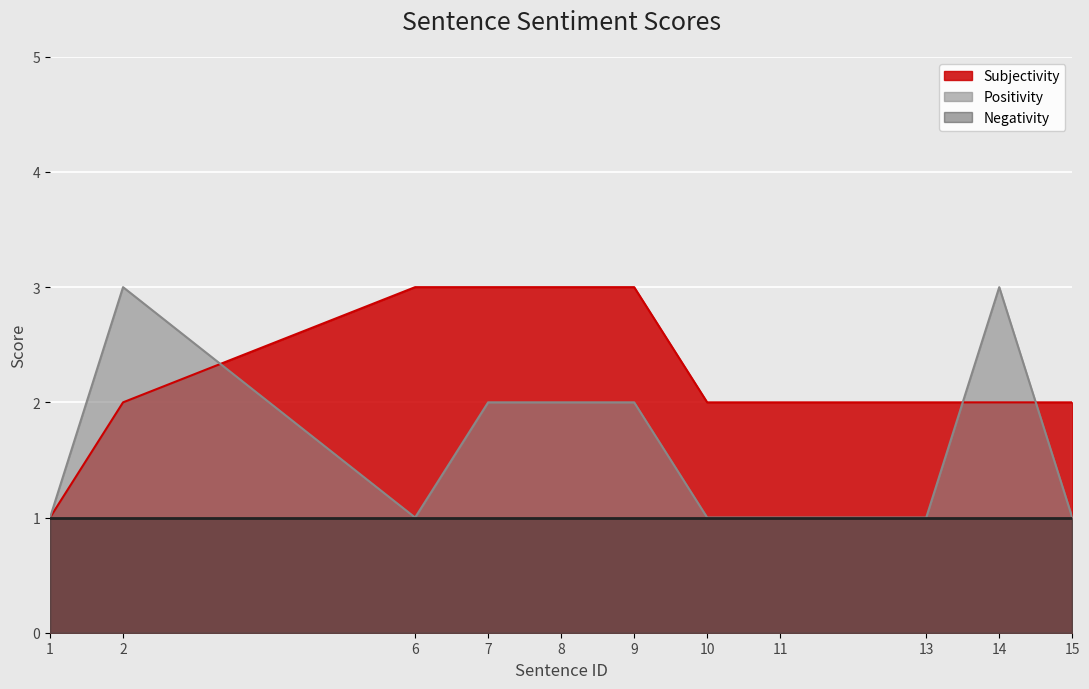

What is the difference between the maximum and minimum values in the Subjectivity series?

2